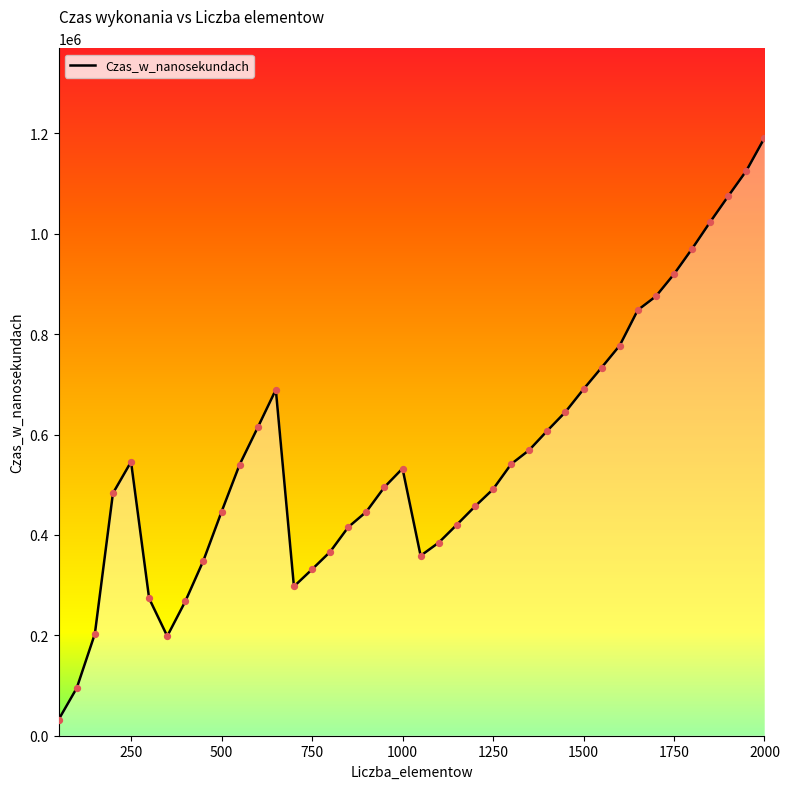

What is the ratio of the value at 1850 to the value at 850?

2.5